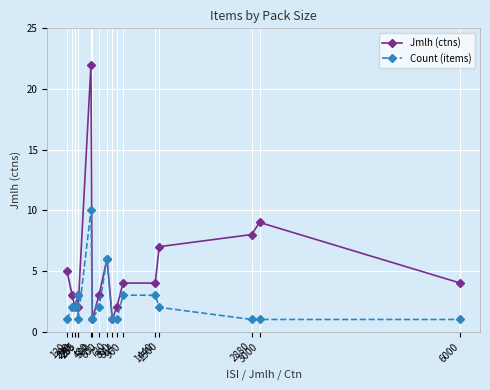

What is the total value across all series at 960?

7